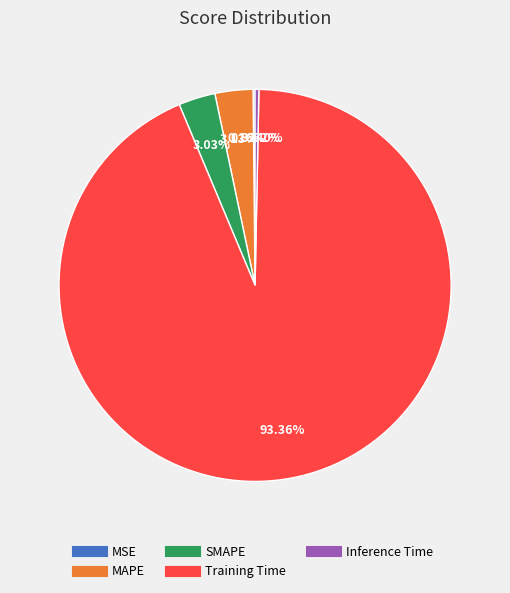

How much of the chart is everything except MAPE?

96.9%